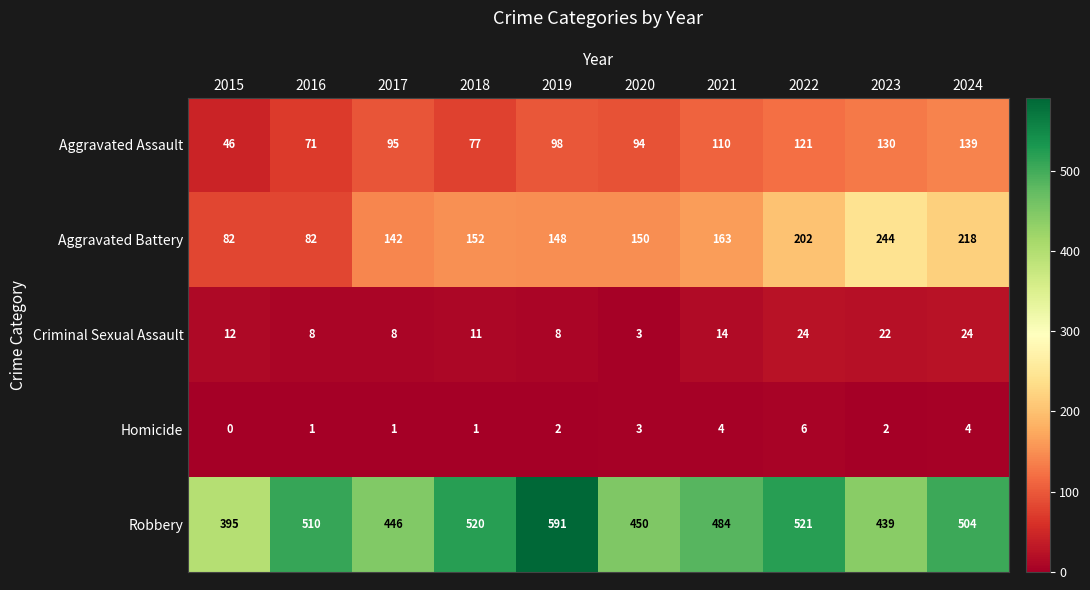

What is the sum of all Robbery values?

4860